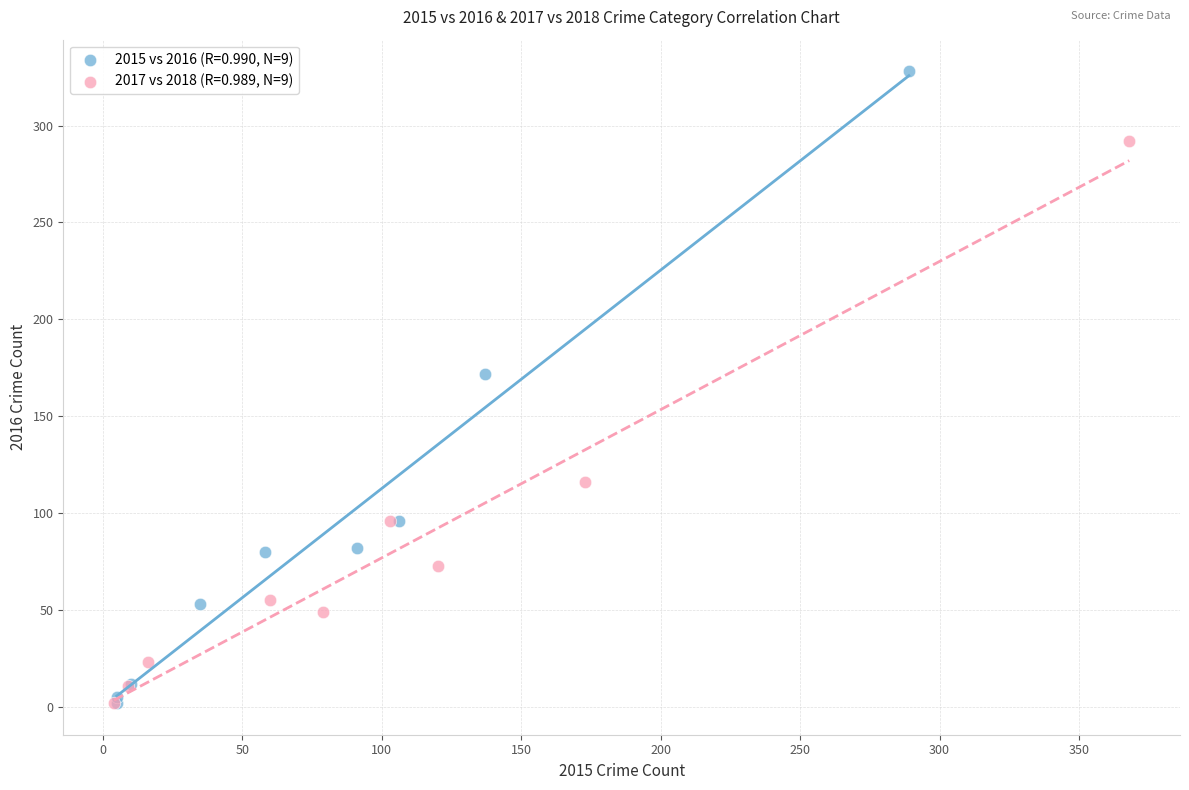

Which series reaches the maximum Y coordinate?

2015 vs 2016 (R=0.990, N=9)